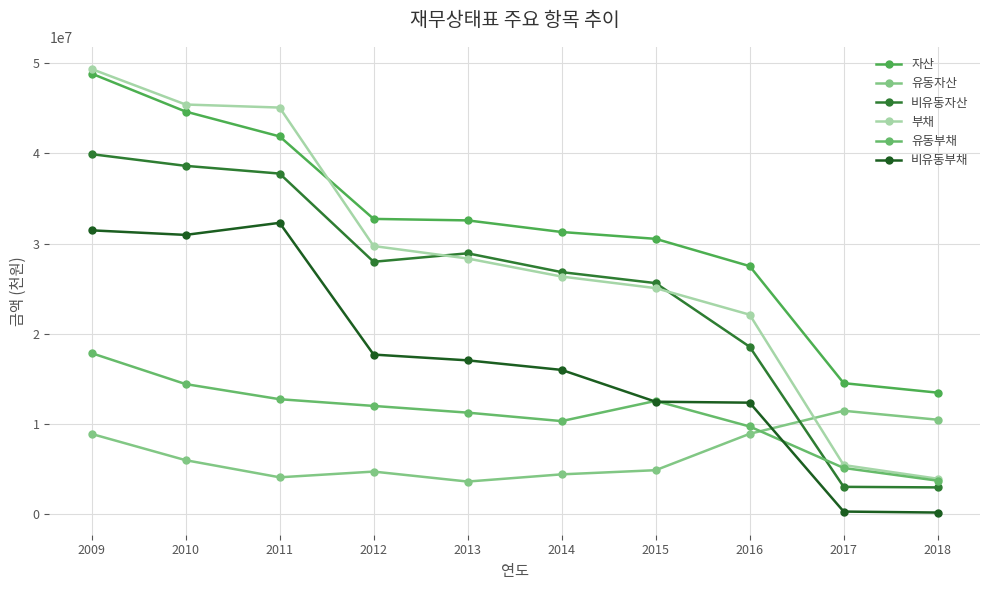

How many lines are shown in the chart?

6